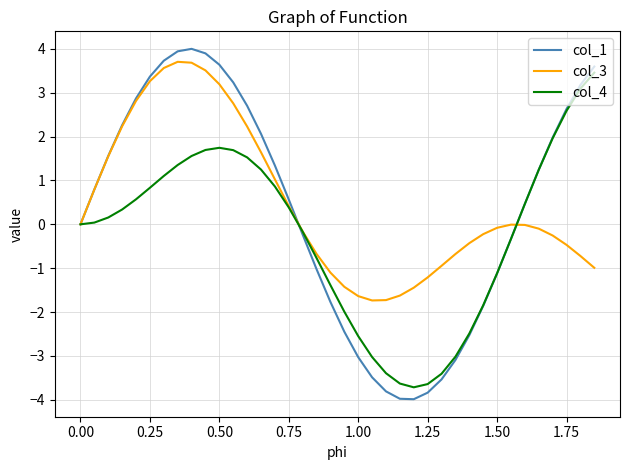

What is the lowest value of the col_3 series?

-1.7